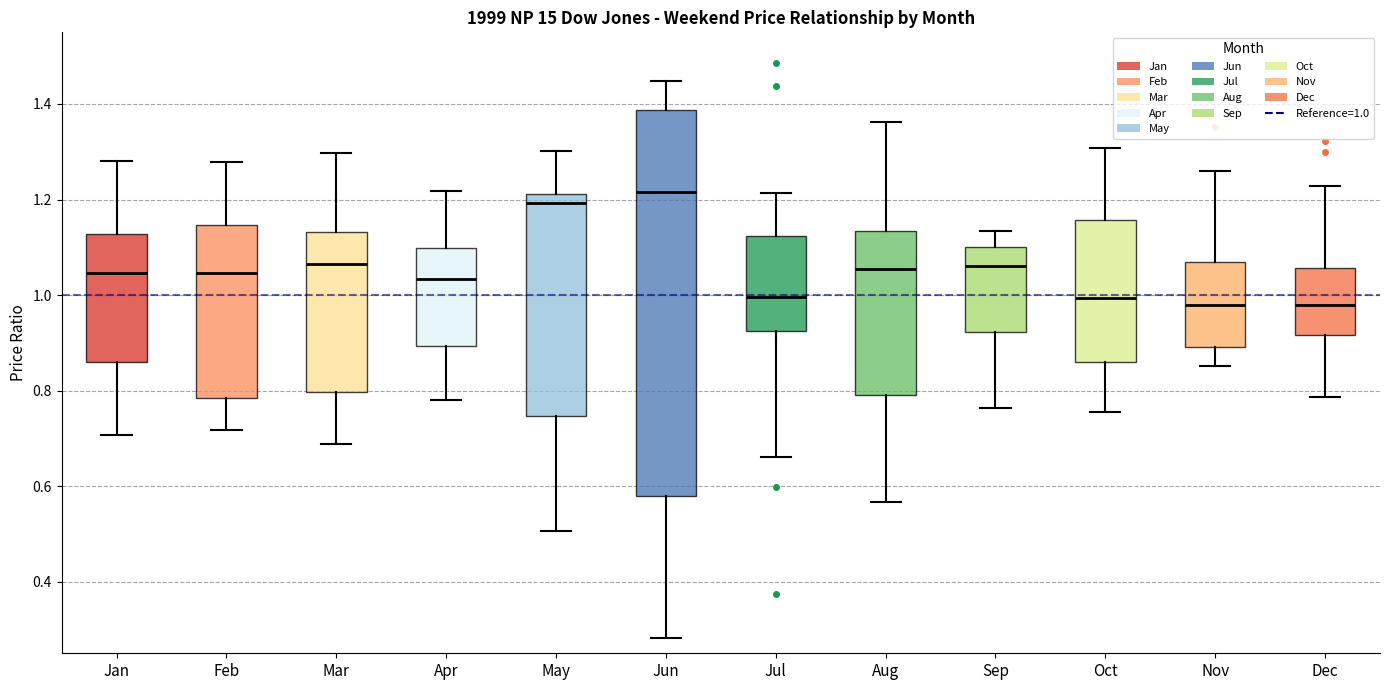

Reading left to right, transcribe this box plot: for each box, give where its median line is, the range the box spans, and where its two whiskers end, as read against the y-axis. The values are not printed on the chart, so give them approximately, as read against the axis.

Jan: median 1.04, box 0.86 to 1.12, whiskers 0.70 to 1.28
Feb: median 1.04, box 0.78 to 1.14, whiskers 0.72 to 1.28
Mar: median 1.06, box 0.80 to 1.14, whiskers 0.68 to 1.30
Apr: median 1.04, box 0.90 to 1.10, whiskers 0.78 to 1.22
May: median 1.20, box 0.74 to 1.22, whiskers 0.50 to 1.30
Jun: median 1.22, box 0.58 to 1.38, whiskers 0.28 to 1.44
Jul: median 1.00, box 0.92 to 1.12, whiskers 0.66 to 1.22
Aug: median 1.06, box 0.80 to 1.14, whiskers 0.56 to 1.36
Sep: median 1.06, box 0.92 to 1.10, whiskers 0.76 to 1.14
Oct: median 1.00, box 0.86 to 1.16, whiskers 0.76 to 1.30
Nov: median 0.98, box 0.90 to 1.06, whiskers 0.86 to 1.26
Dec: median 0.98, box 0.92 to 1.06, whiskers 0.78 to 1.22